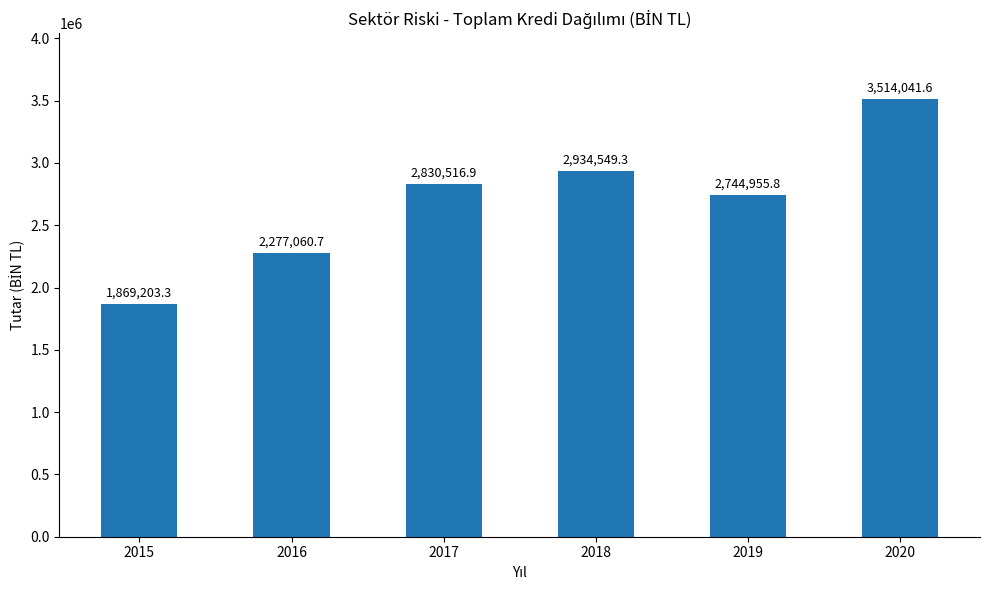

Count the number of categories in the chart.

6